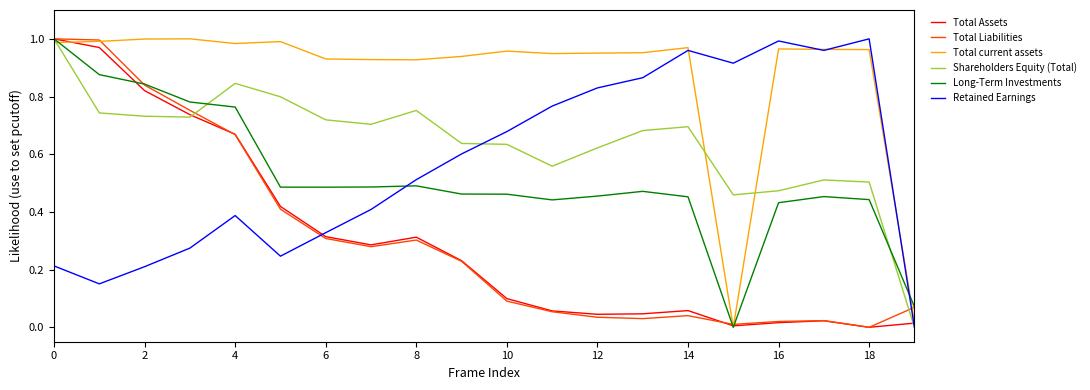

True or false: Total Liabilities and Retained Earnings intersect in this chart.

True